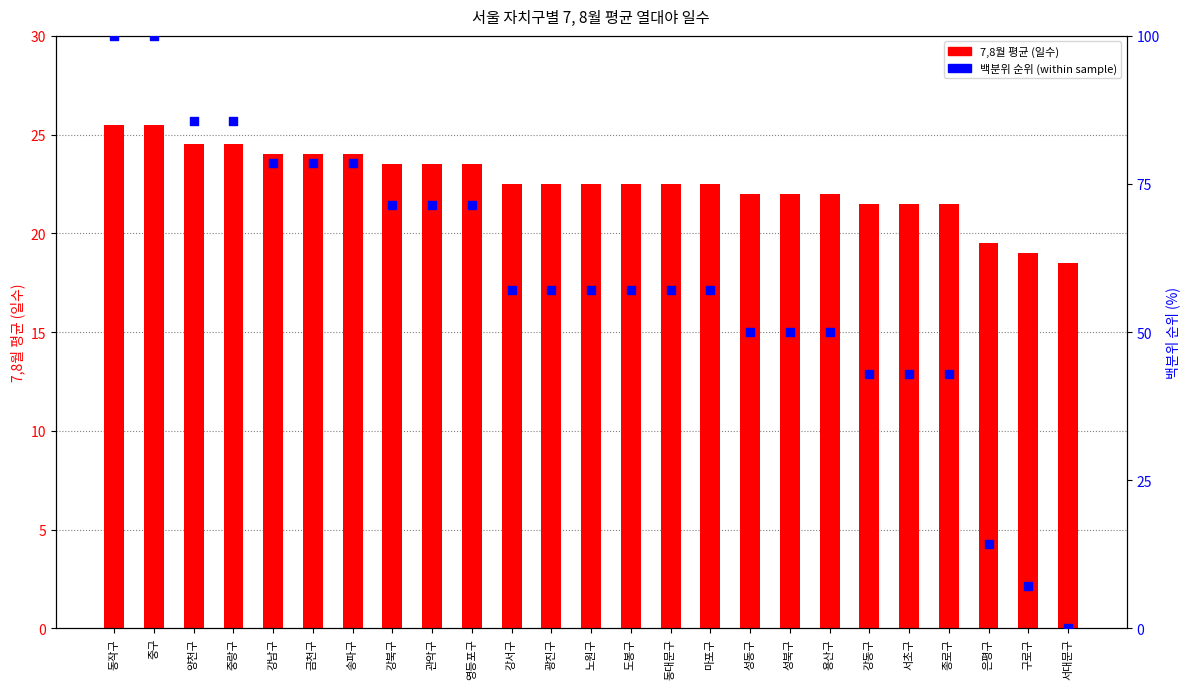

Which series contains the highest Y value?

백분위 순위 (within sample)